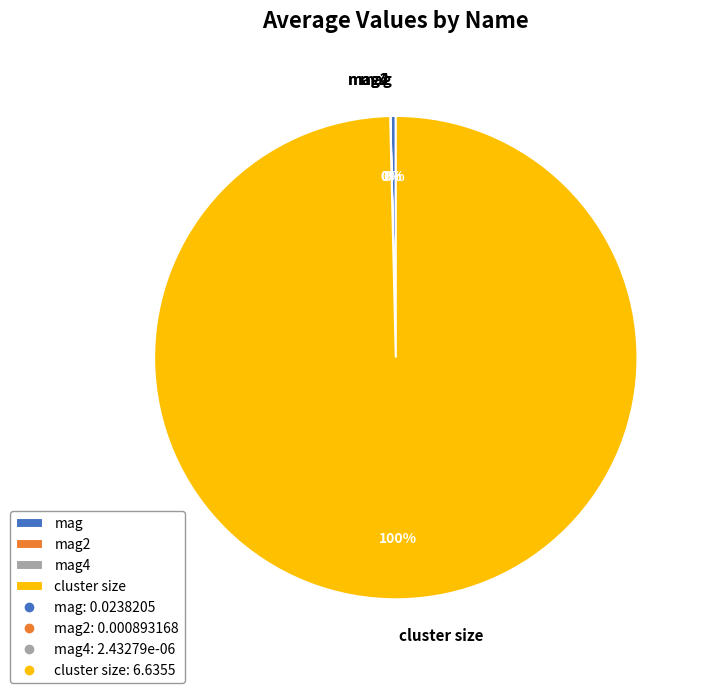

Do cluster size and mag together represent more than half of the pie?

Yes